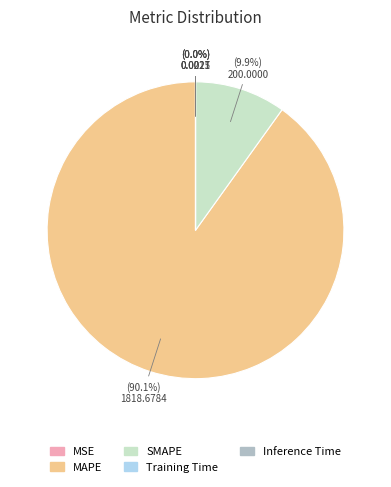

What percentage is NOT represented by SMAPE?

90.1%